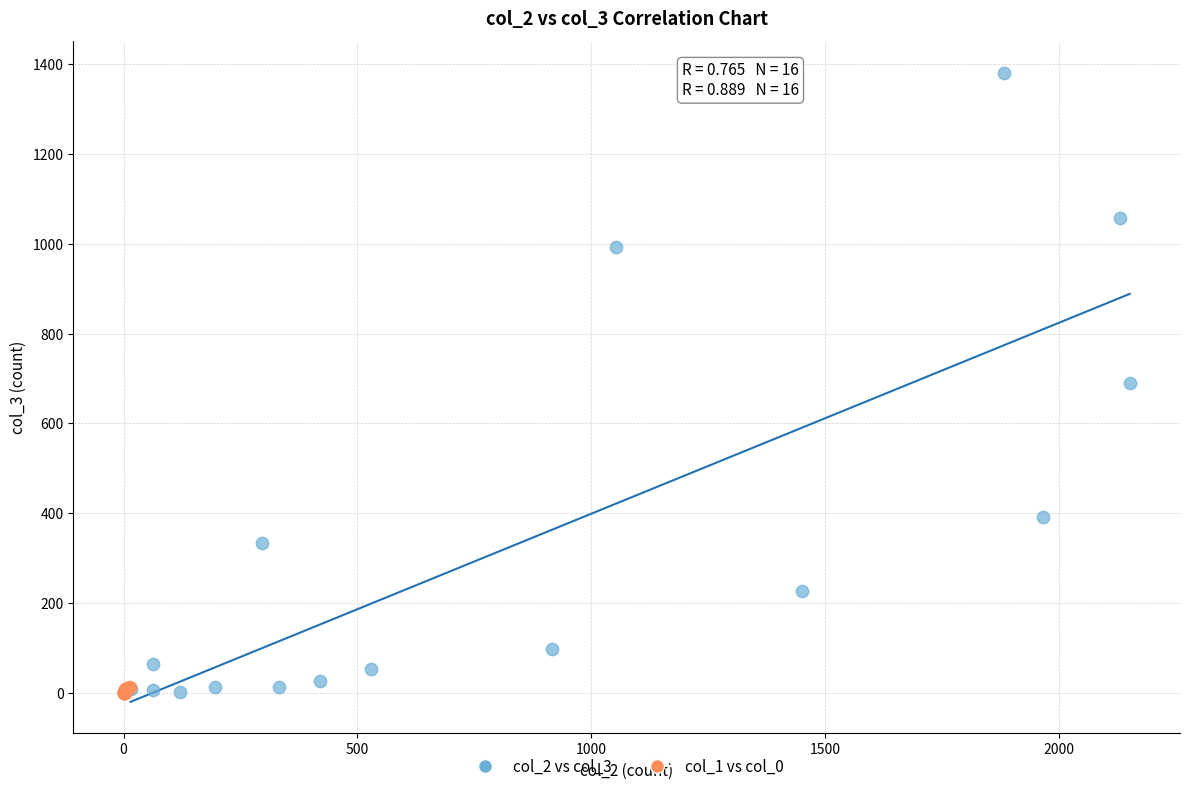

Which series has the widest spread of Y values?

col_2 vs col_3